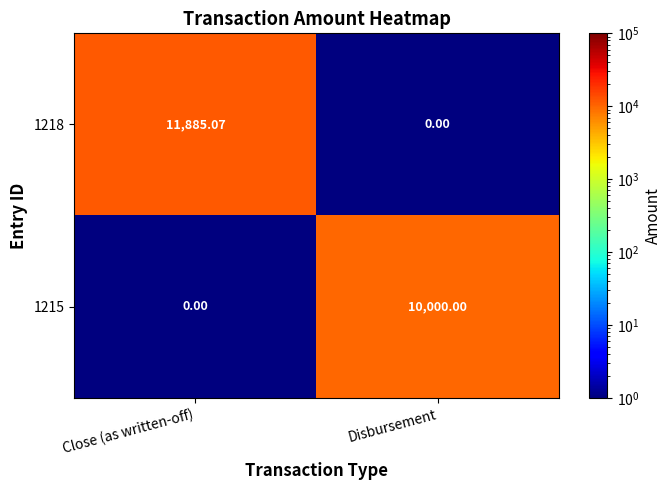

Where does the 1218 series first go above 11885?

Close (as written-off)